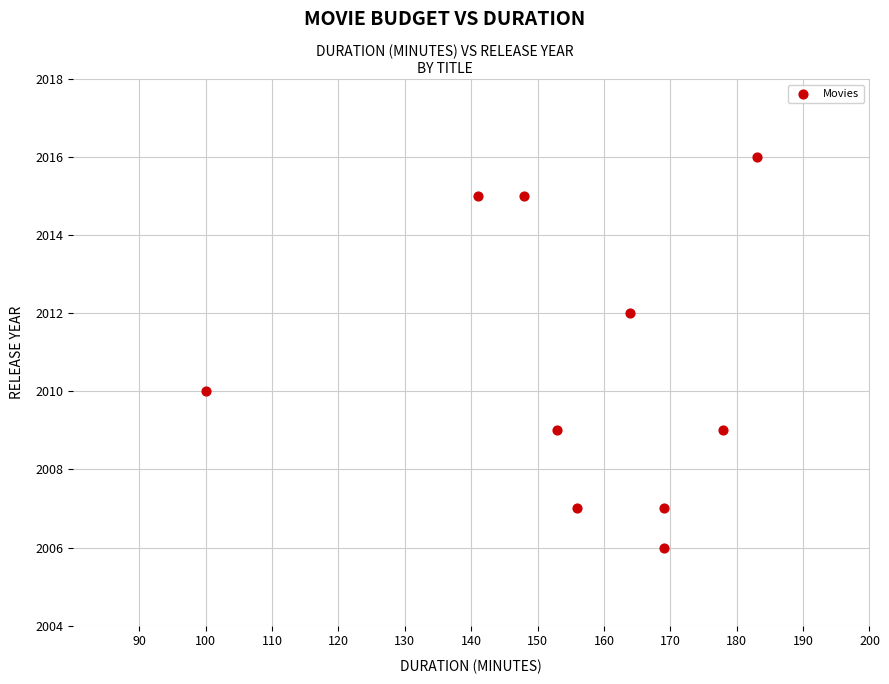

What is the average X value?

156